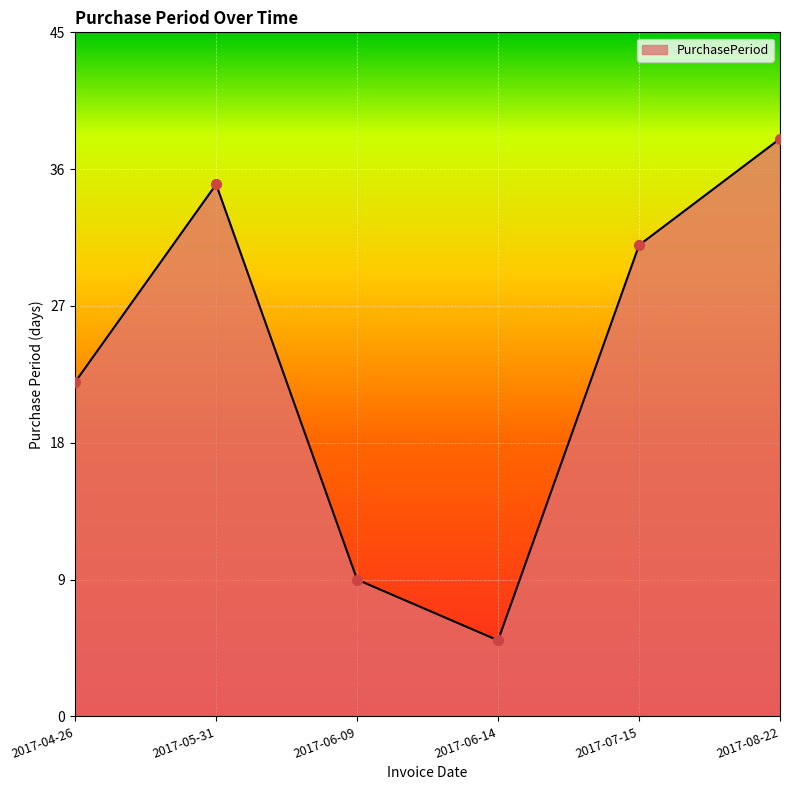

What is the change in value from 2017-05-31 to 2017-06-14?

-30